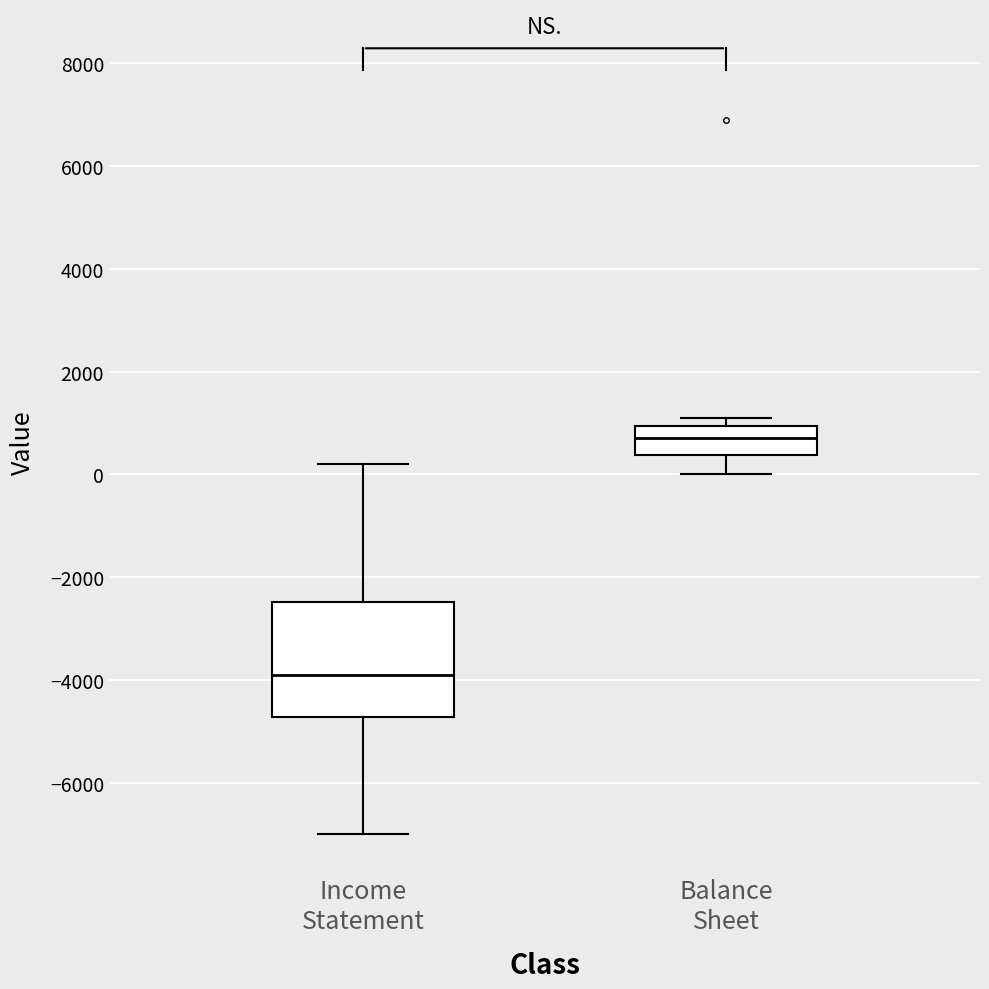

Where does the upper whisker of the box for Income Statement end on the y-axis? The values are not printed on the chart, so give them approximately, as read against the axis.

200